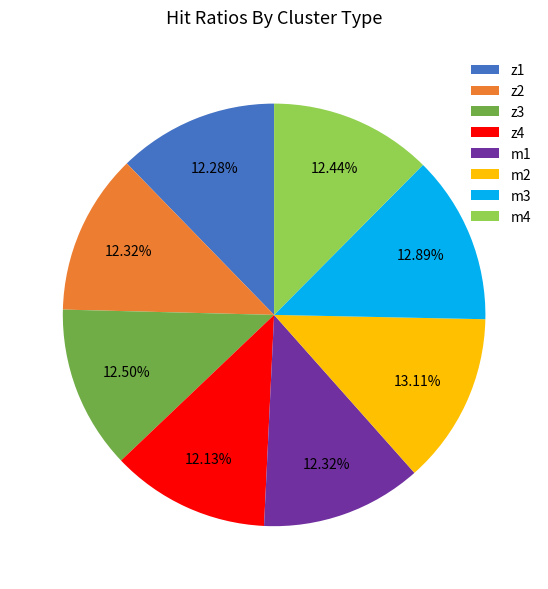

Combined, what portion of the pie is m2 and m3?

26.0%